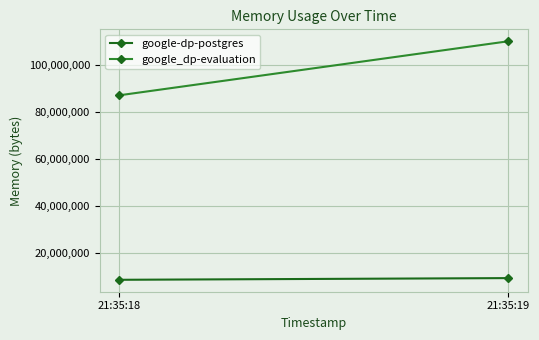

Reading left to right, extract all data points from this chart.

google-dp-postgres: 8462336	9183232
google_dp-evaluation: 87150592	110194688